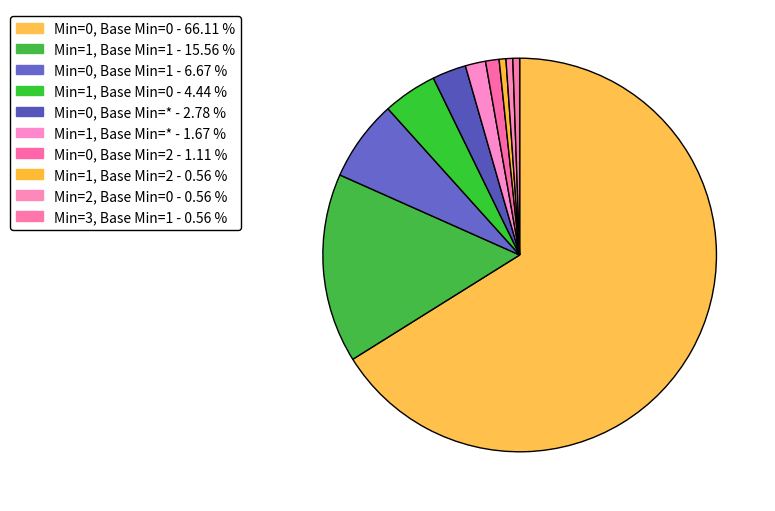

To the nearest percent, what is the average slice percentage?

10%